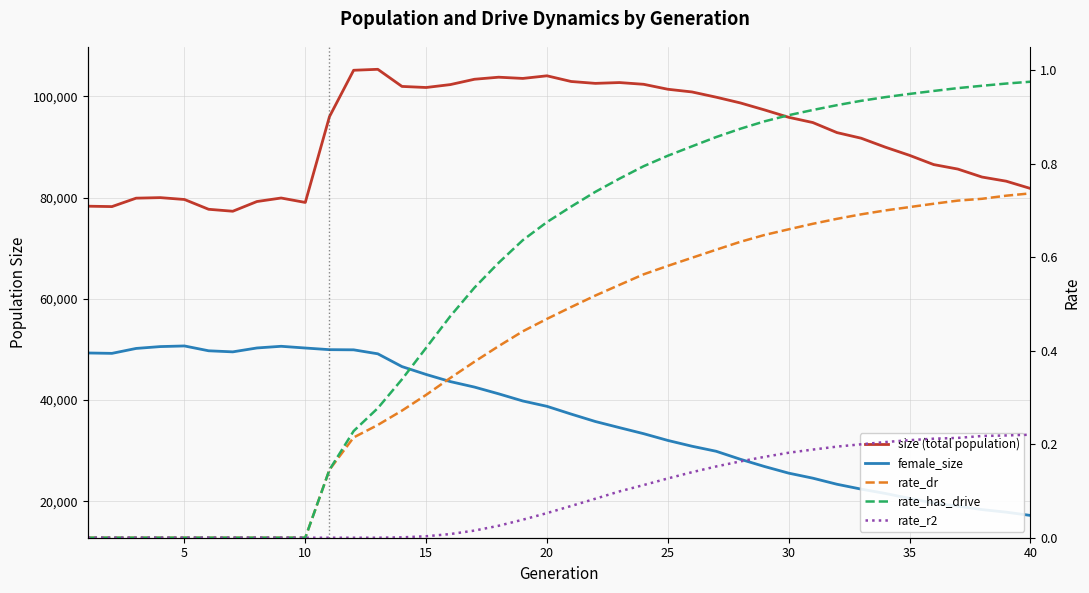

How many categories are shown in the chart?

40